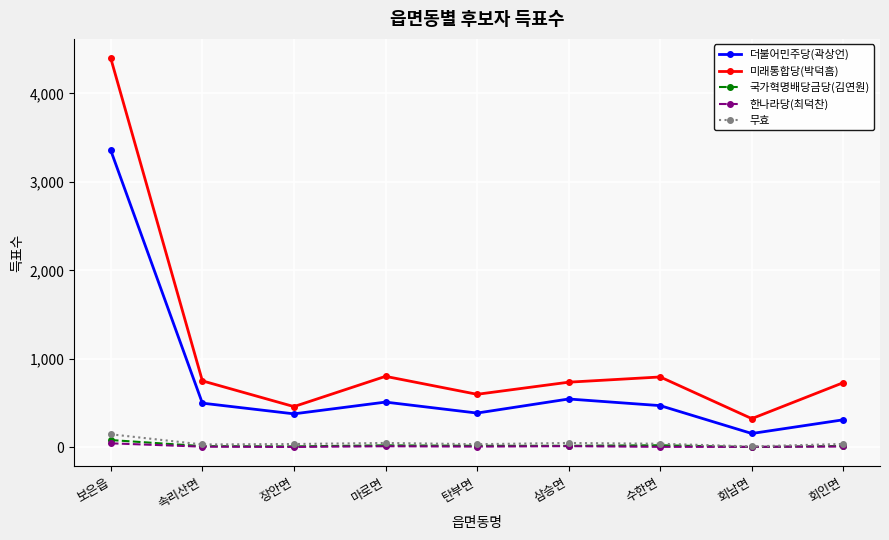

How many interior local valleys does the 미래통합당(박덕흠) series have?

3